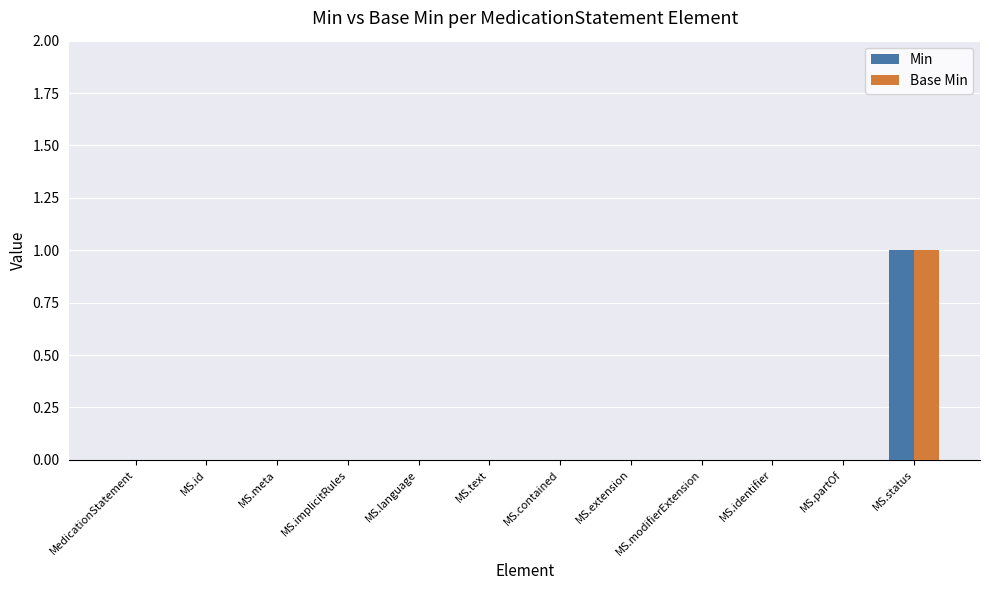

True or false: Base Min has a value of 0 at MS.modifierExtension.

True